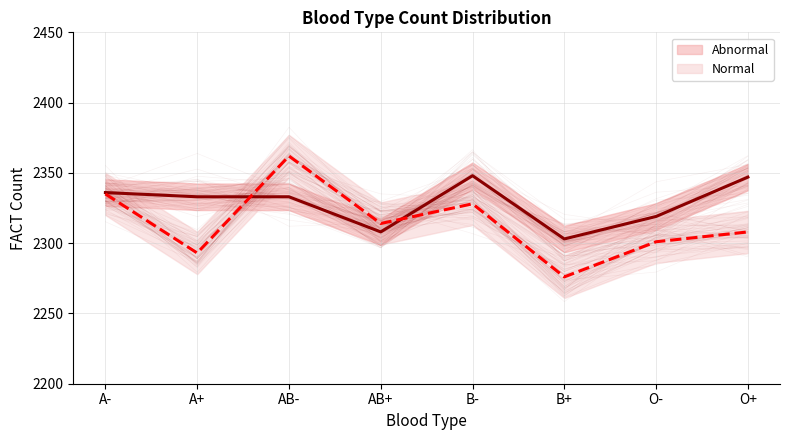

At O-, list the series in order from largest to smallest.

Abnormal, Normal